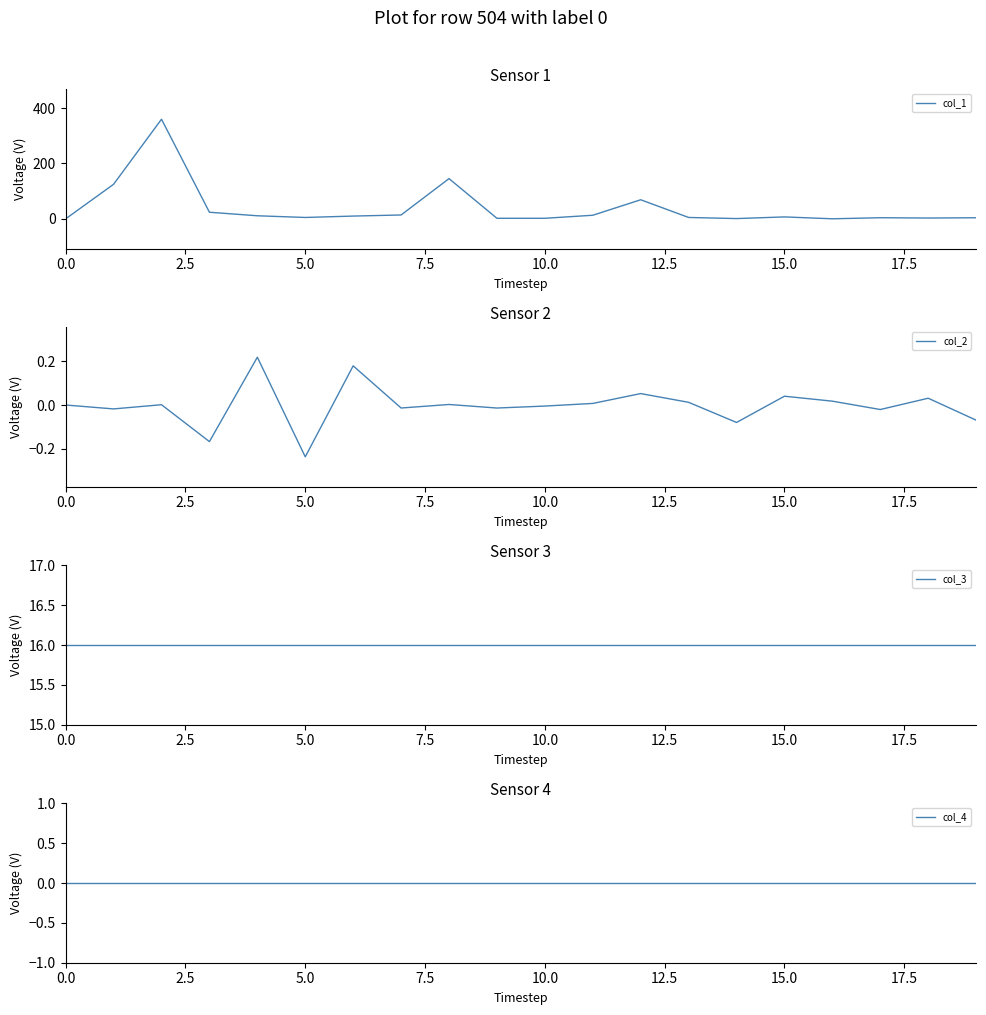

Count the number of data series in this chart.

4